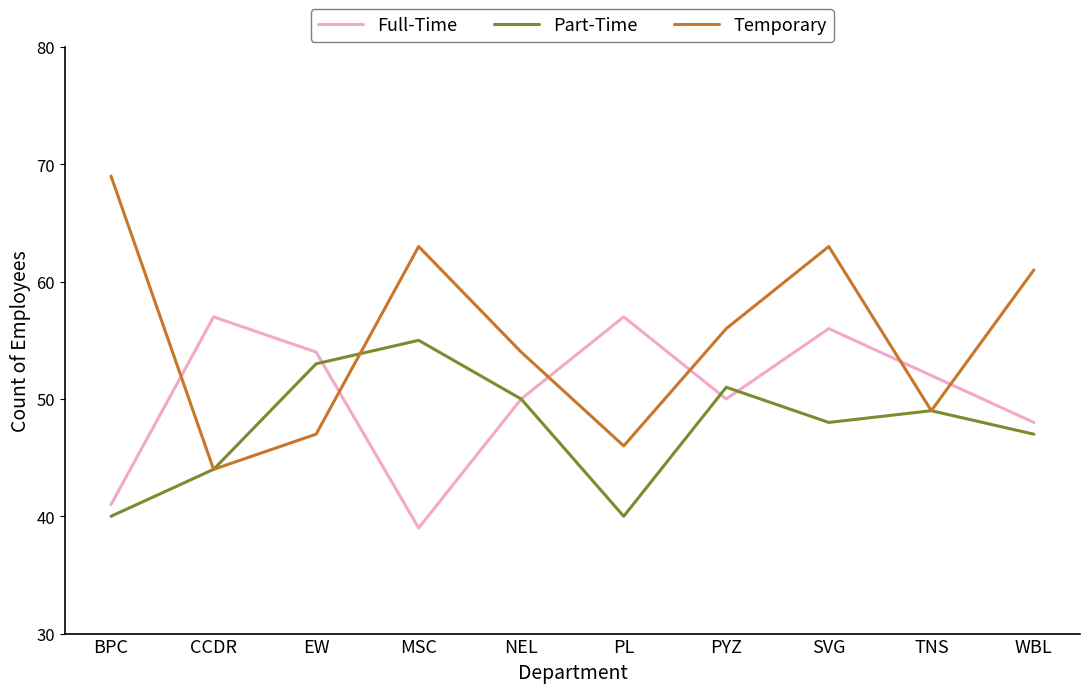

How many values in the Temporary series are below 56?

5